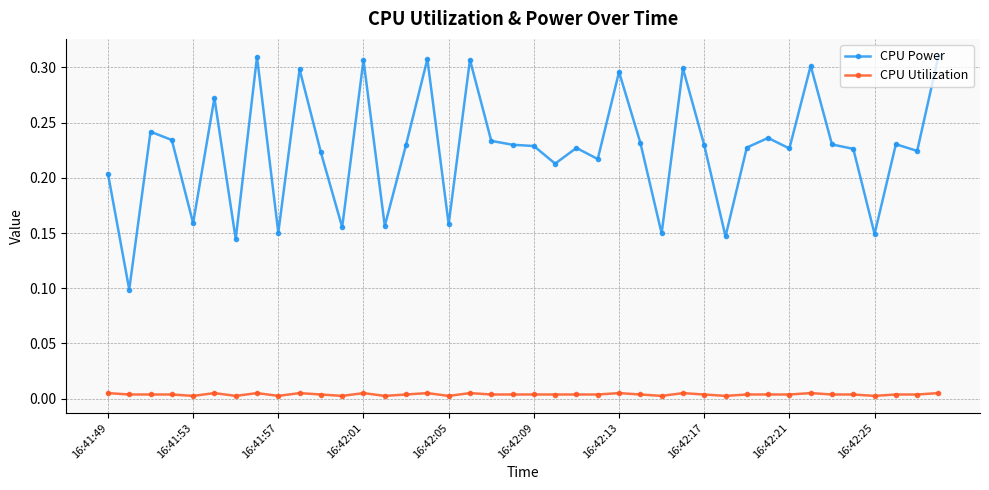

List the series in order of their peak value, highest first.

CPU Power, CPU Utilization